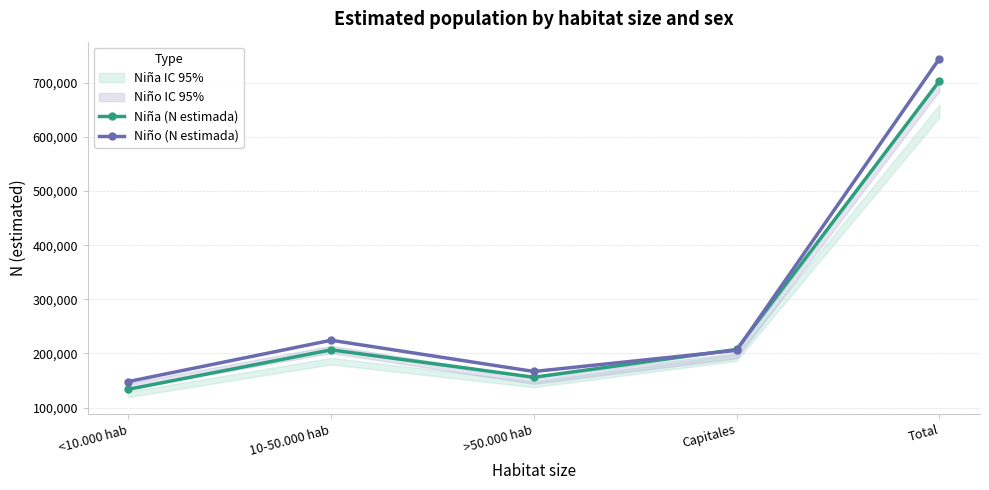

Which has a higher value, 10-50.000 hab or <10.000 hab?

10-50.000 hab